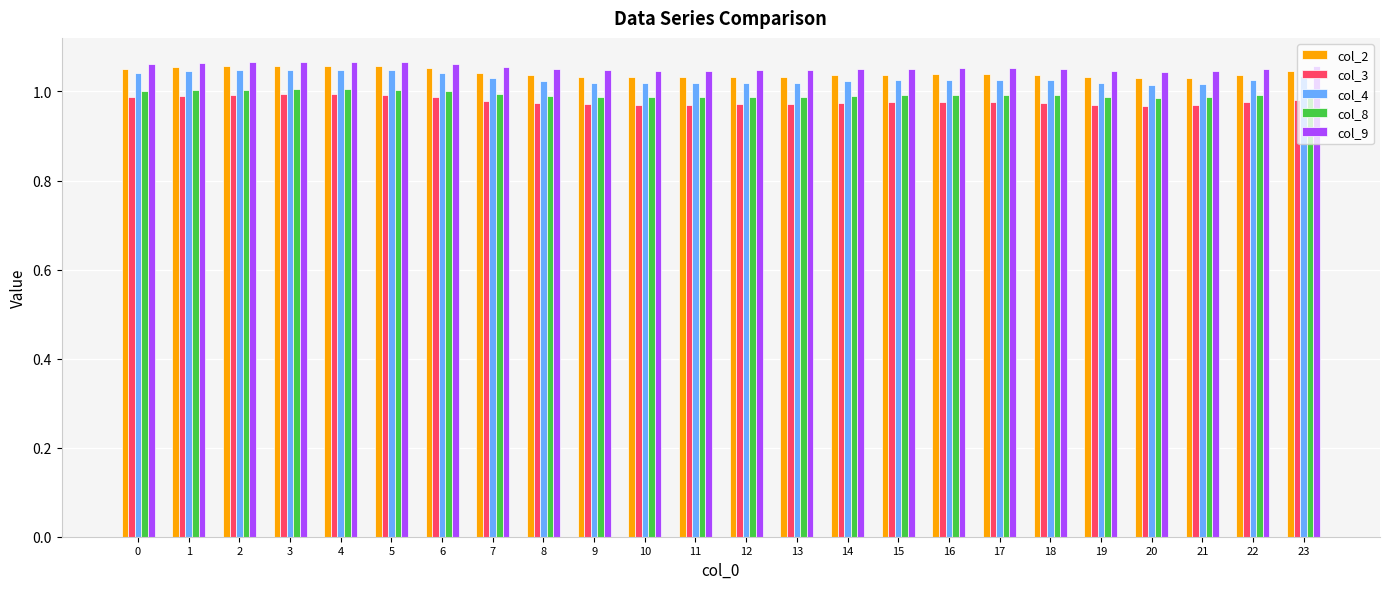

What is the sum of the col_3 values at 3 and 13?

2.0